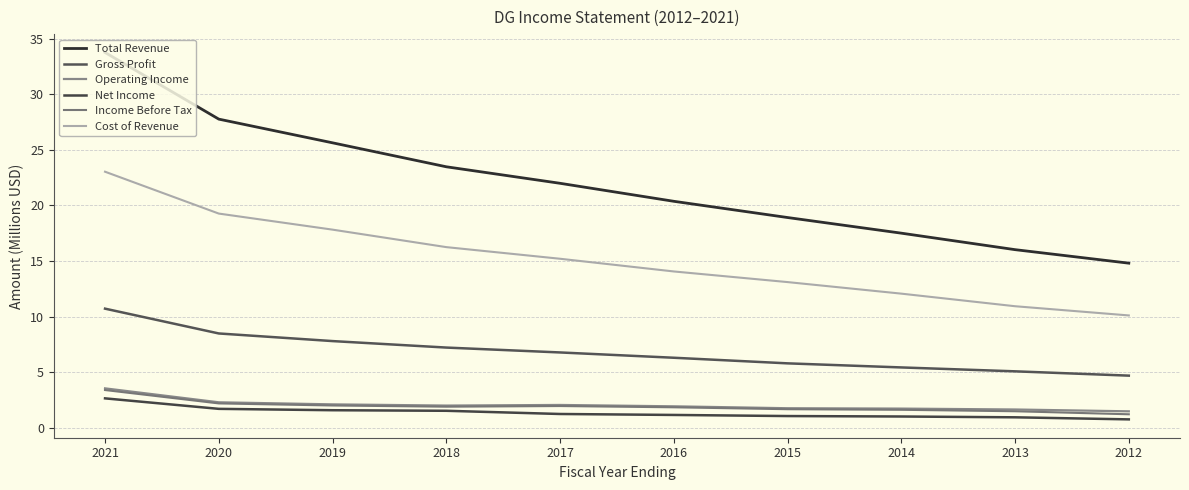

What is the total value across all series at 2014?

39.4